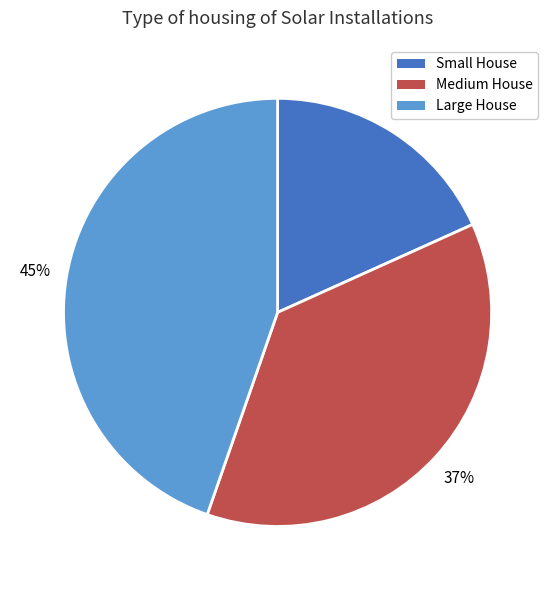

To the nearest percent, what is the average slice percentage?

33%